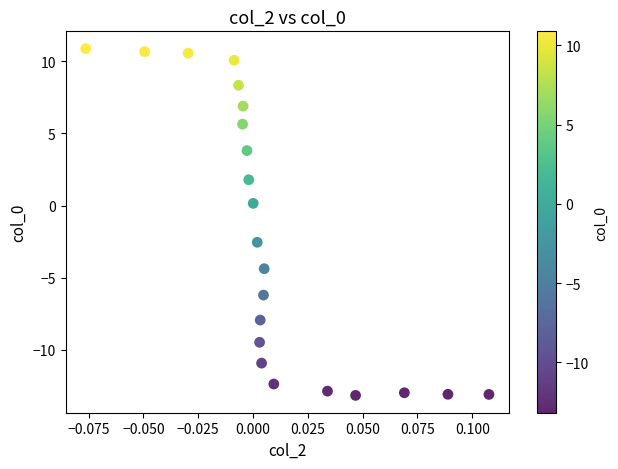

What is the range of Y values (max minus min)?

24.1